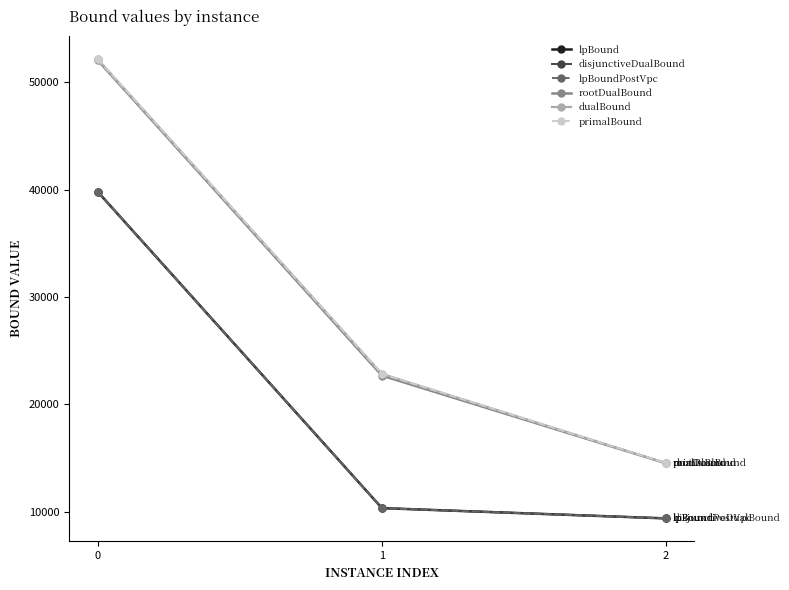

Reading left to right, transcribe all the data shown in this chart.

lpBound: 0=39794.7	1=10331.1	2=9375.1
disjunctiveDualBound: 0=39794.7	1=10331.1	2=9375.1
lpBoundPostVpc: 0=39794.7	1=10331.1	2=9375.1
rootDualBound: 0=52047.8	1=22676.7	2=14504.8
dualBound: 0=52148.0	1=22834.9	2=14519.7
primalBound: 0=52148.0	1=22835.4	2=14520.4